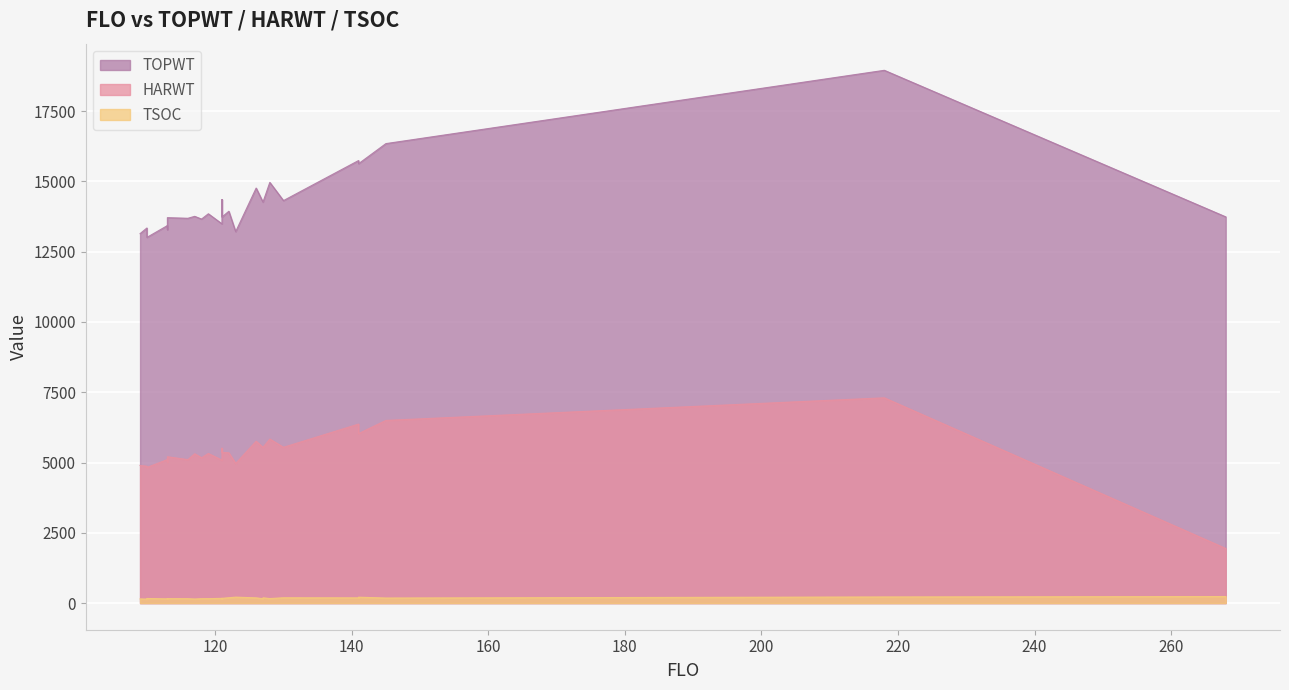

True or false: TSOC has a value of 170 at 121.

True